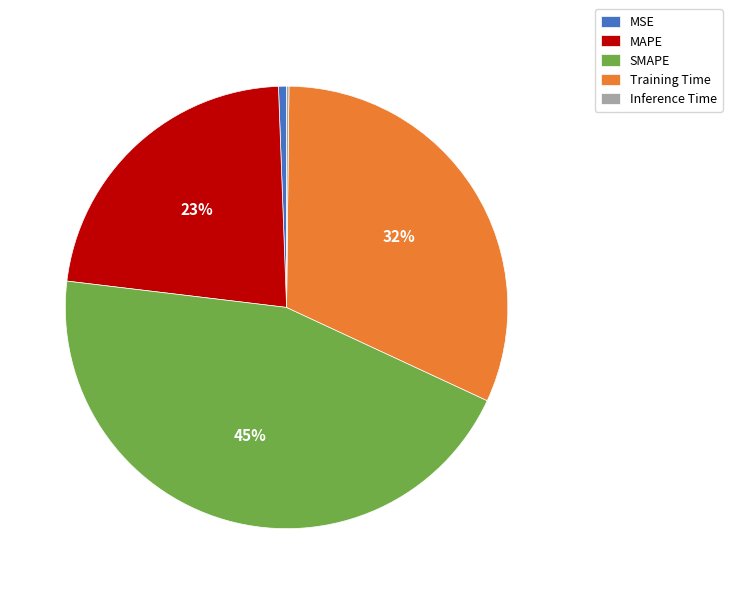

To the nearest percent, what percentage of the pie is MSE?

1%